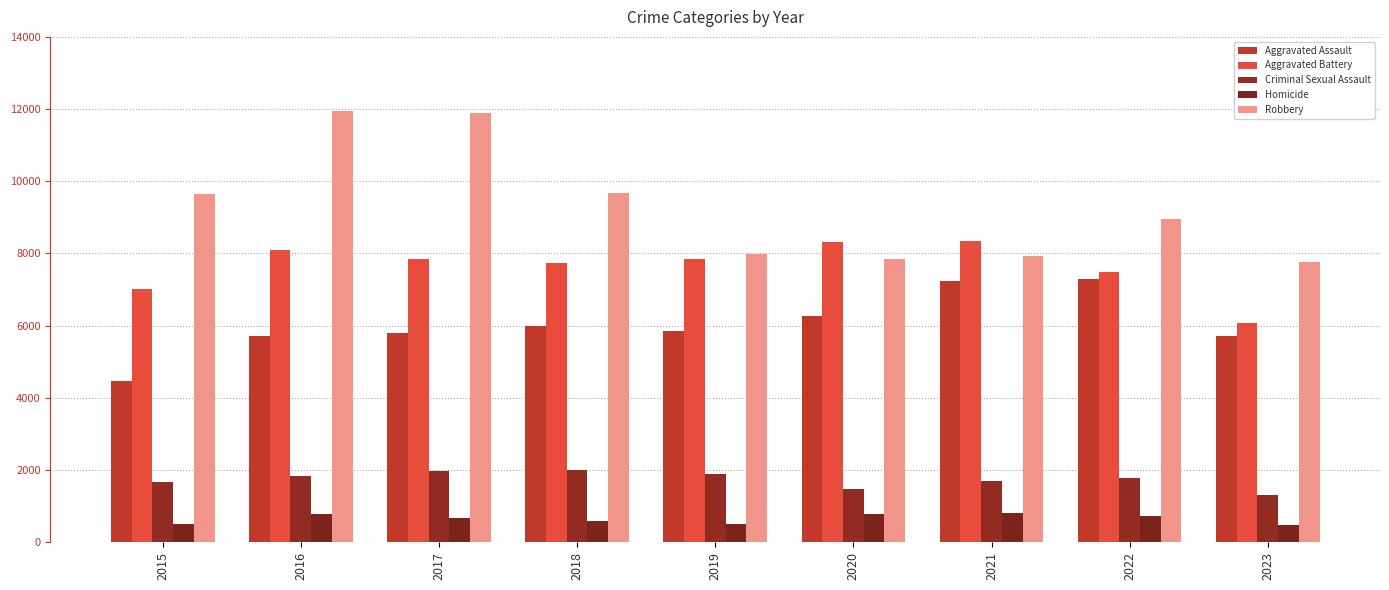

At how many categories does at least one series exceed 2936?

9